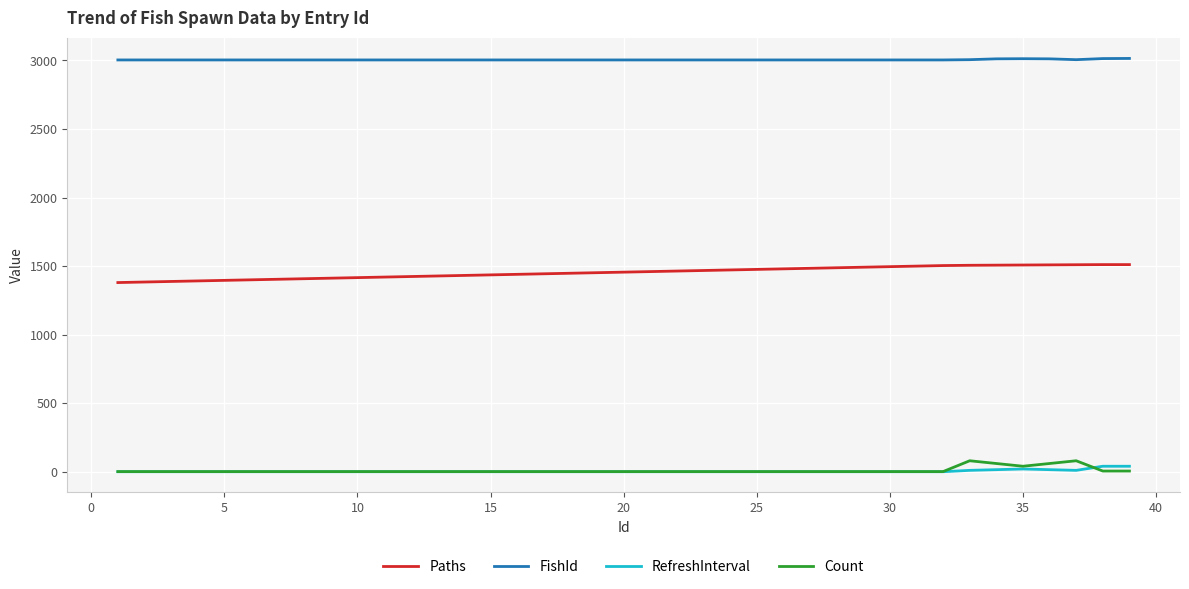

What is the greatest value displayed?

3015